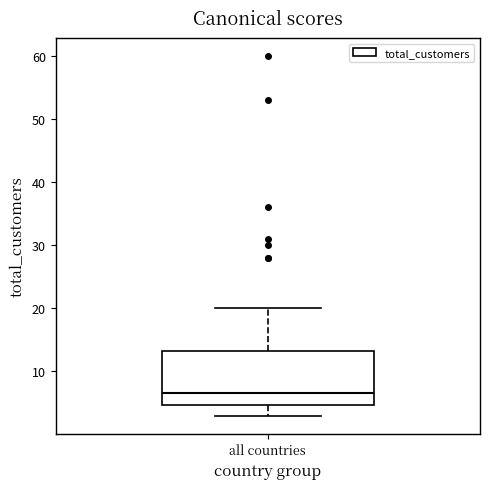

Read this box plot against the y-axis: the position of the median line, the range covered by the box, and the ends of both whiskers. The values are not printed on the chart, so give them approximately, as read against the axis.

median 7, box 5 to 13, whiskers 3 to 20